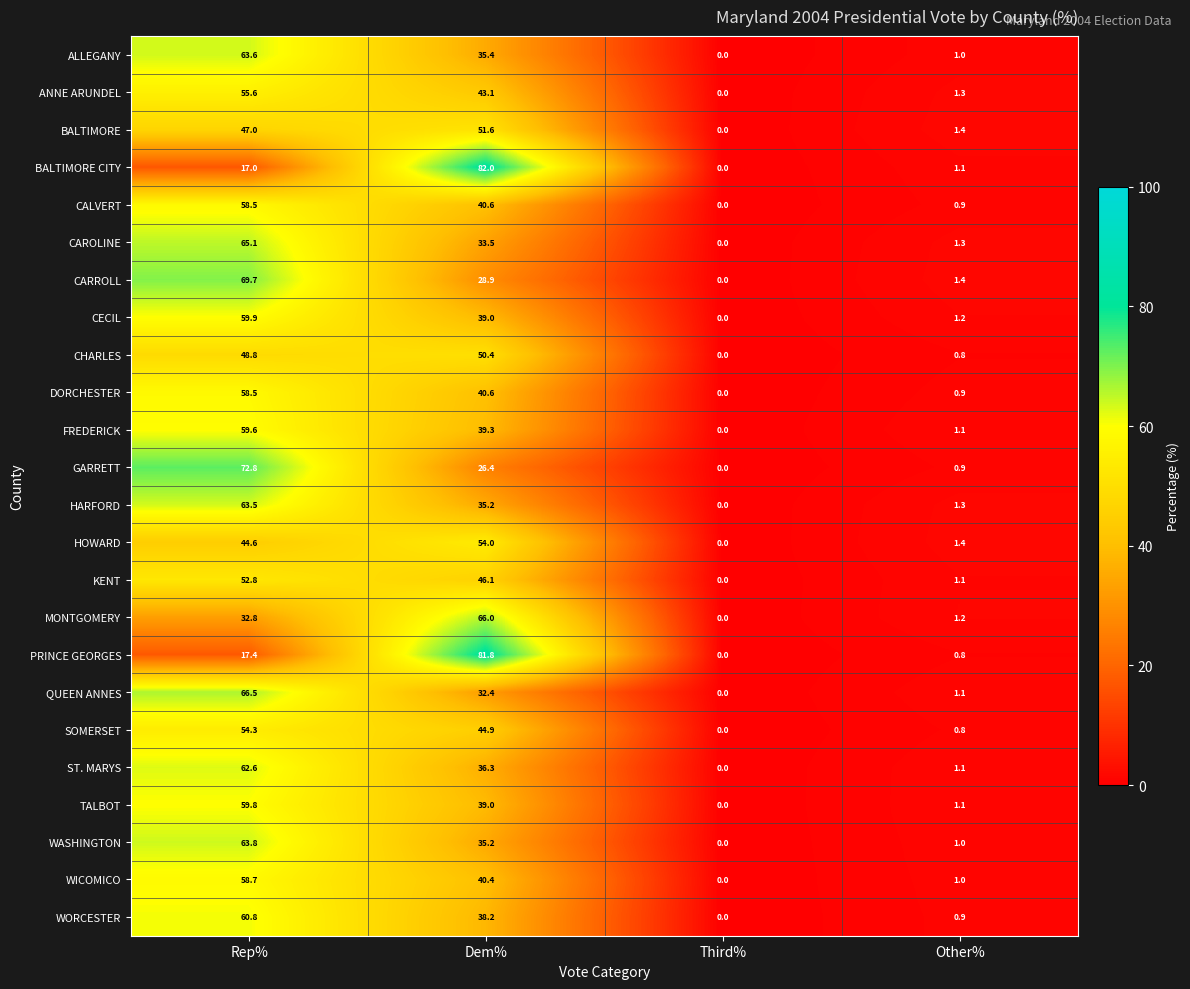

Rank the categories by DORCHESTER value from highest to lowest.

Rep%, Dem%, Other%, Third%